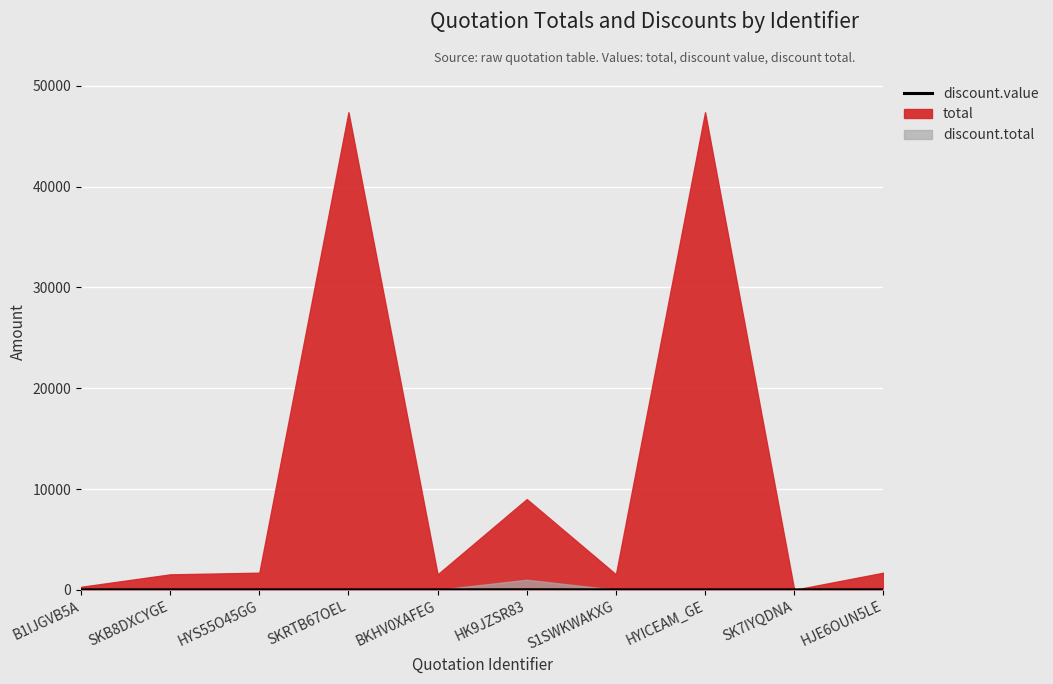

At which label is the value closest to 5?

B1IJGVB5A